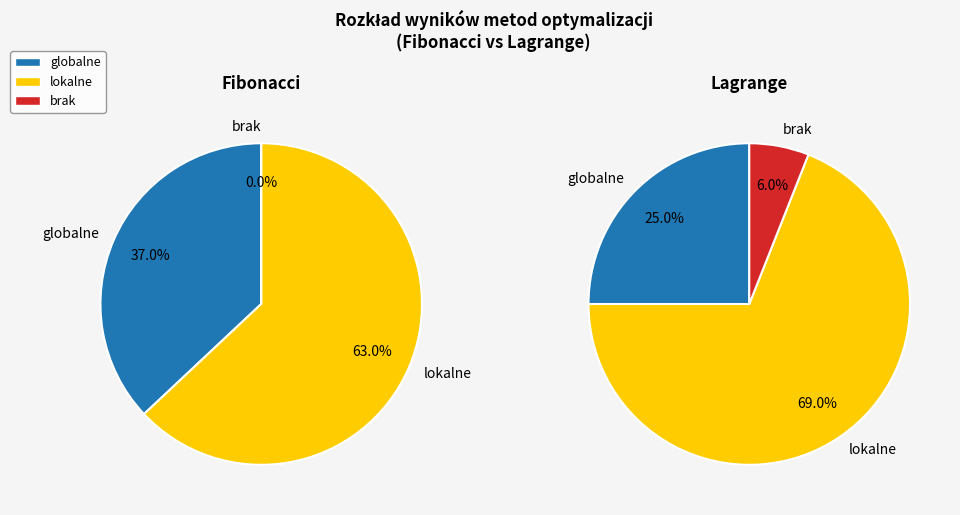

True or false: lag globalne accounts for 54% of the total.

False